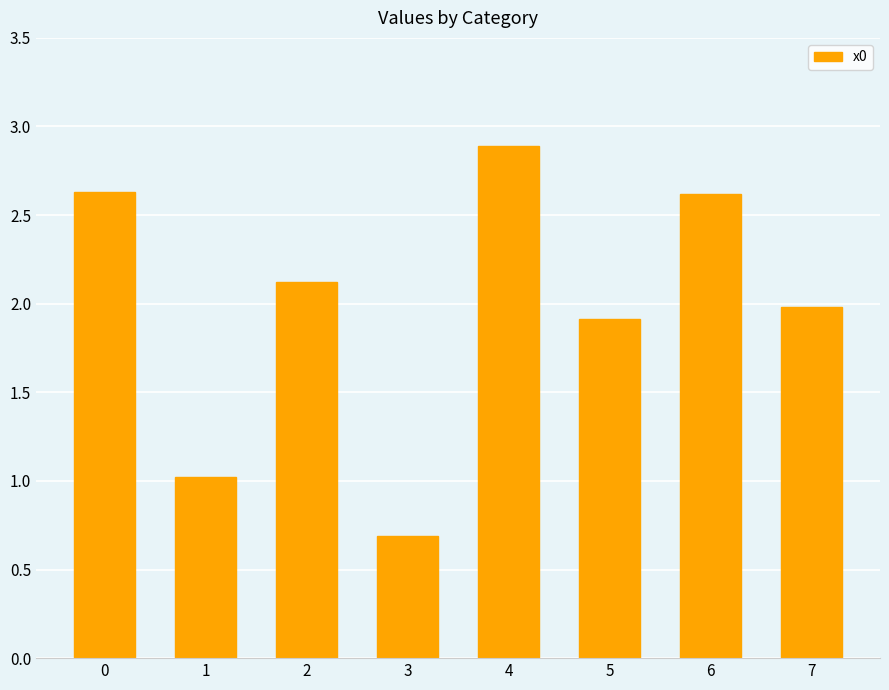

True or false: the data shows 1.0 at 2.

False